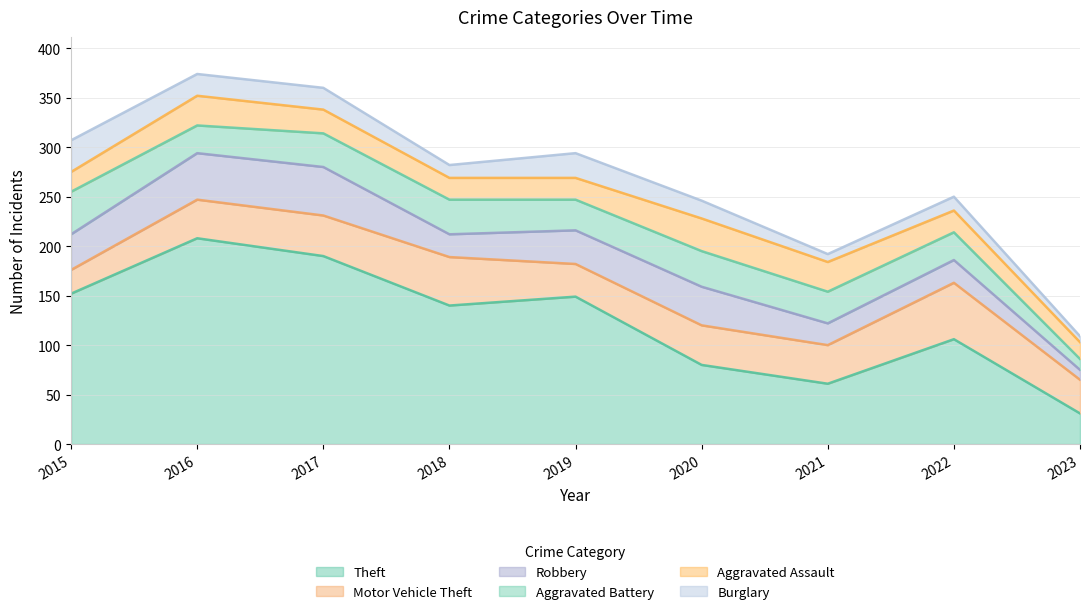

The Aggravated Battery series shows 63 at 2015. True or false?

False